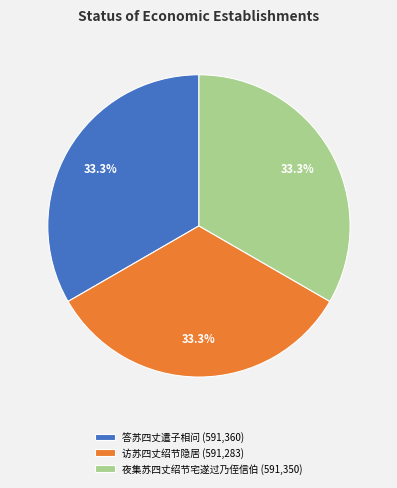

Combined, do 答苏四丈遣子相问 and 访苏四丈绍节隐居 account for over 50%?

Yes